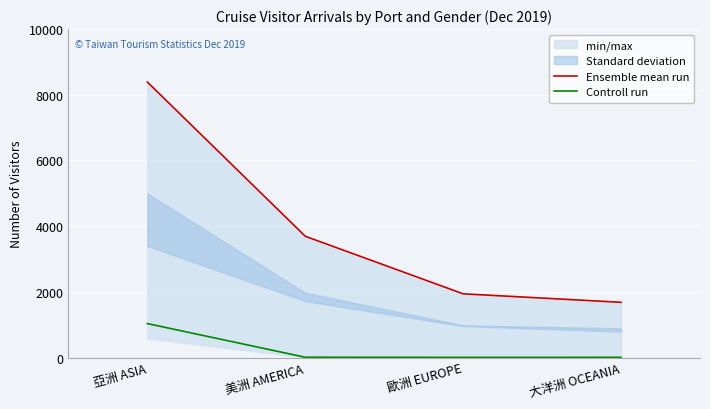

Reading left to right, extract all data points from this chart.

Ensemble mean run: 亞洲 ASIA=8388	美洲 AMERICA=3693	歐洲 EUROPE=1941	大洋洲 OCEANIA=1683
Controll run: 亞洲 ASIA=1035	美洲 AMERICA=10	歐洲 EUROPE=6	大洋洲 OCEANIA=7